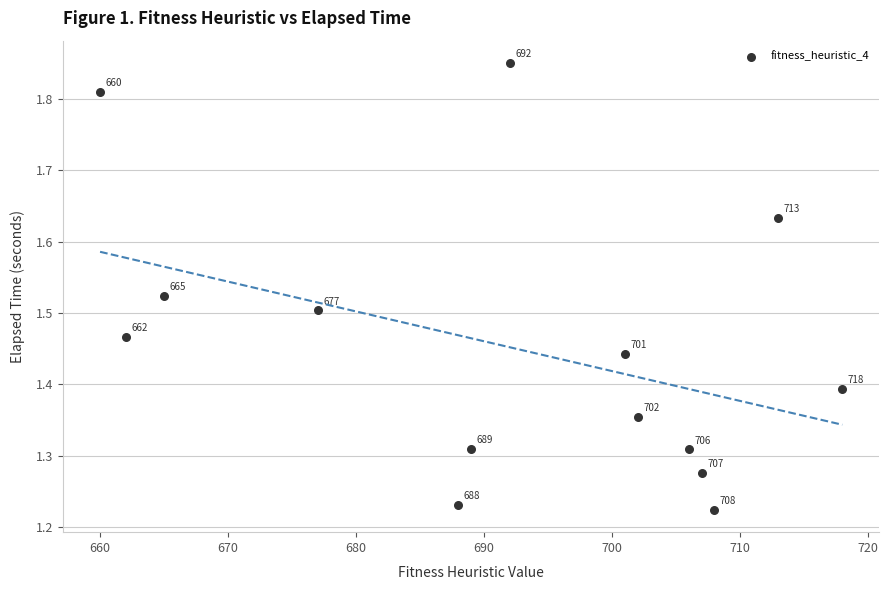

What is the range of Y values (max minus min)?

0.6